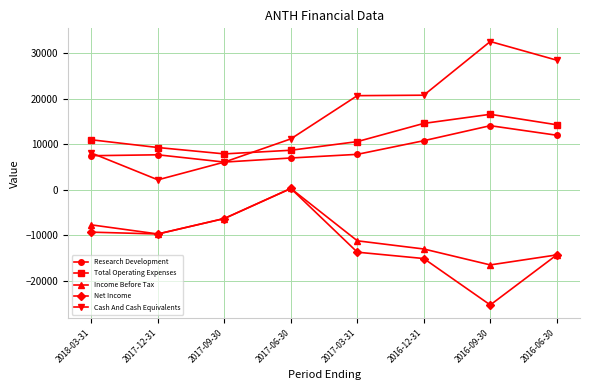

True or false: Cash And Cash Equivalents and Income Before Tax intersect in this chart.

False